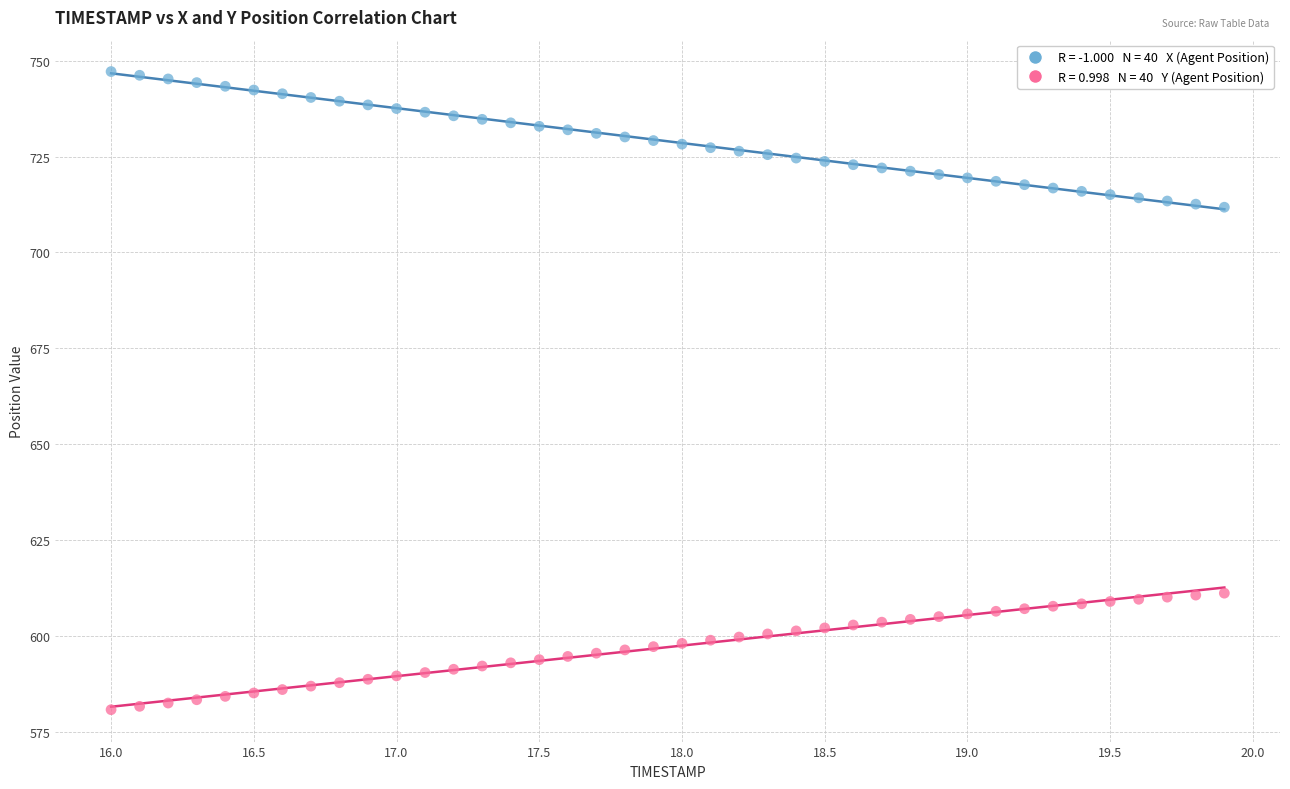

Across all data points, what is the range of X values (max minus min)?

3.9